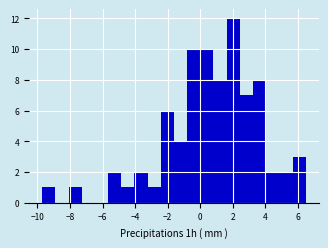

Reading left to right, list every bar in this chart as the range it spans on the x-axis followed by its height. Neither the bar edges nor the heights are printed on the chart, so give them approximately, as read against the axes.

-9.8 to -9.0: 1
-9.0 to -8.0: 0
-8.0 to -7.2: 1
-7.2 to -6.4: 0
-6.4 to -5.6: 0
-5.6 to -4.8: 2
-4.8 to -4.0: 1
-4.0 to -3.2: 2
-3.2 to -2.4: 1
-2.4 to -1.6: 6
-1.6 to -0.8: 4
-0.8 to 0.0: 10
0.0 to 0.8: 10
0.8 to 1.6: 8
1.6 to 2.4: 12
2.4 to 3.2: 7
3.2 to 4.0: 8
4.0 to 4.8: 2
4.8 to 5.6: 2
5.6 to 6.4: 3